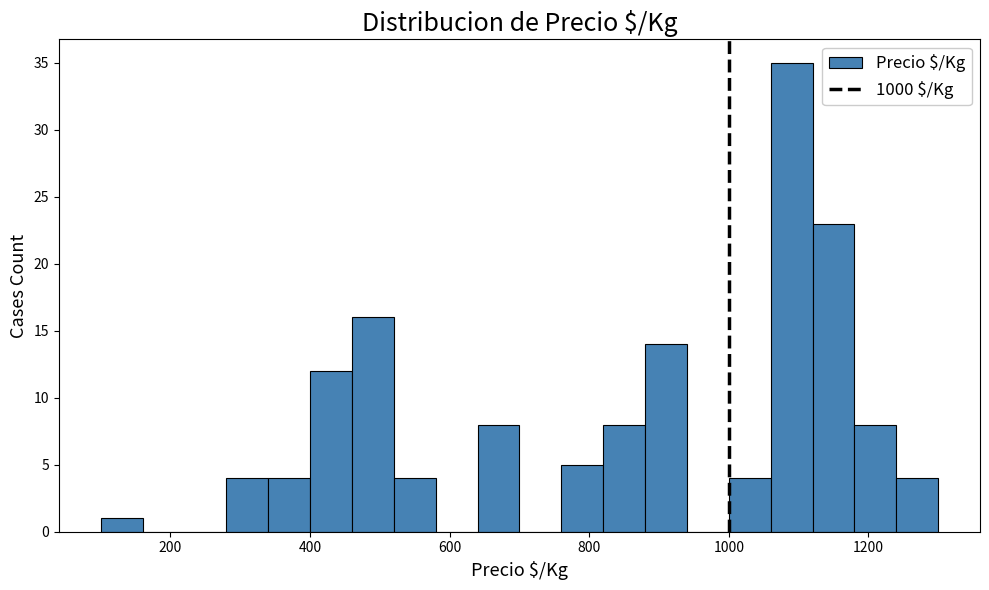

Read against the x-axis, roughly where is the centre of the tallest bar?

1100